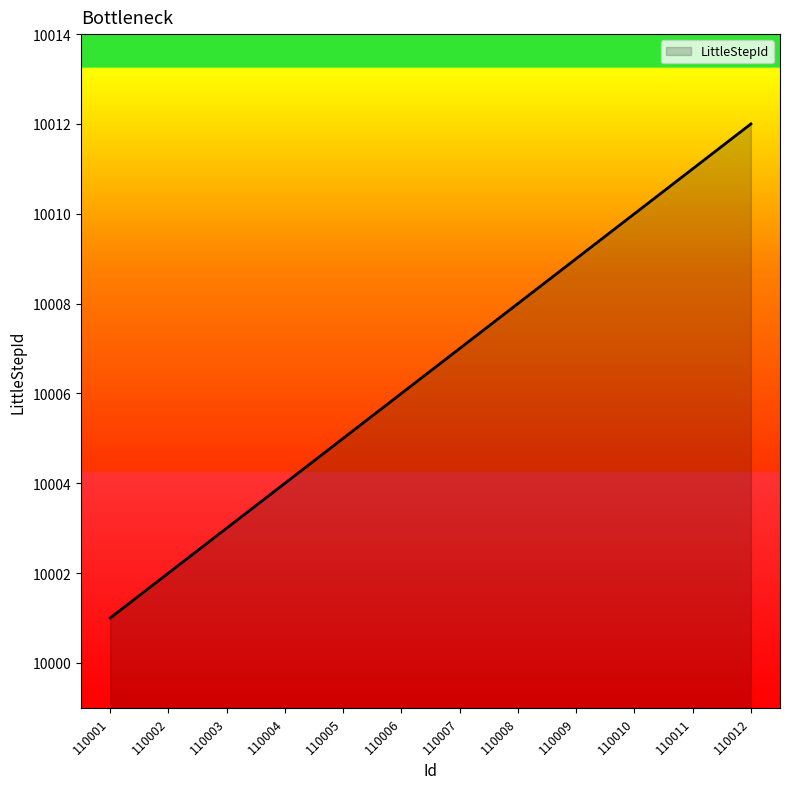

What is the minimum value shown in the chart?

10001